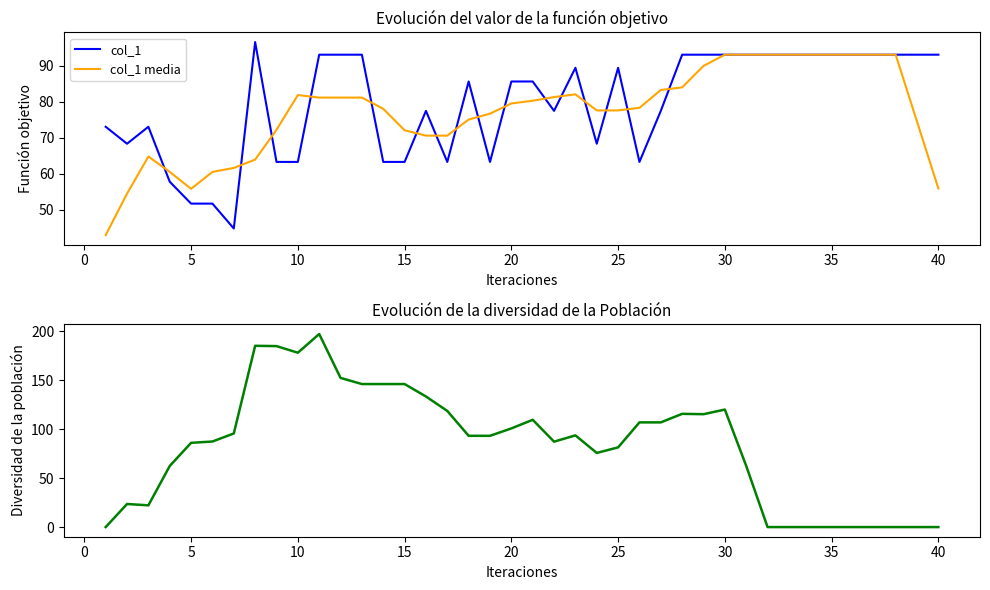

True or false: diversidad has more than 2 interior local peaks.

True